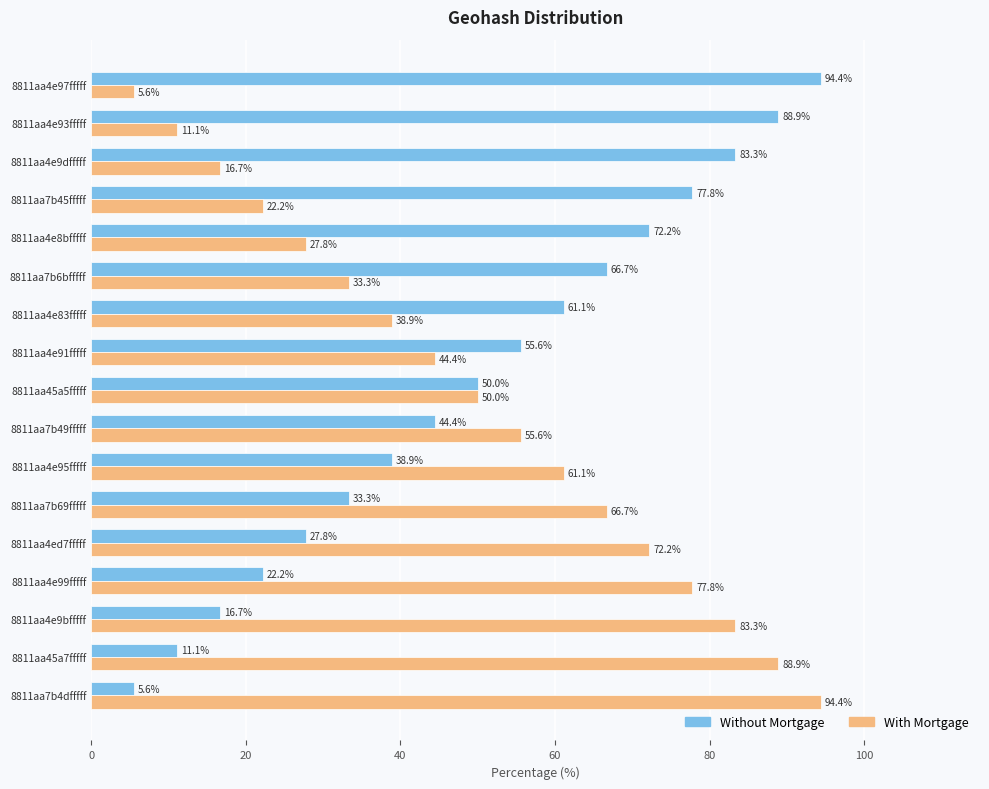

True or false: Without Mortgage has a value of 77.8 at 8811aa7b45fffff.

True